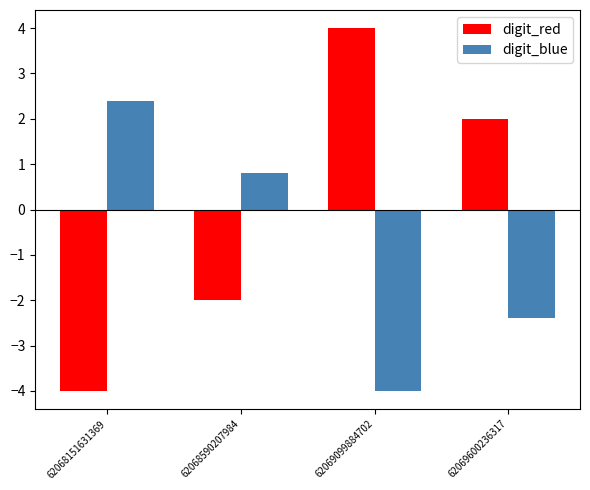

What is the value of the digit_red bar at the 2nd from the left?

-2.0